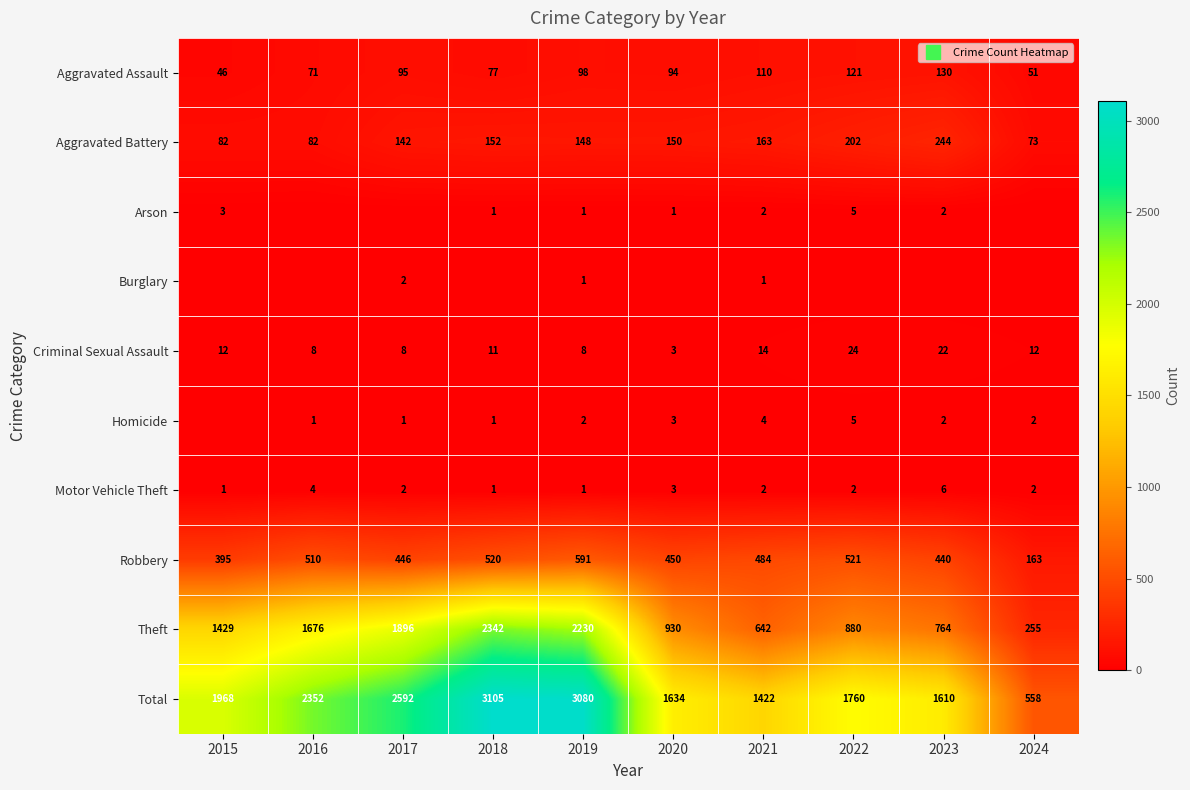

At which label does Total reach its minimum?

2024